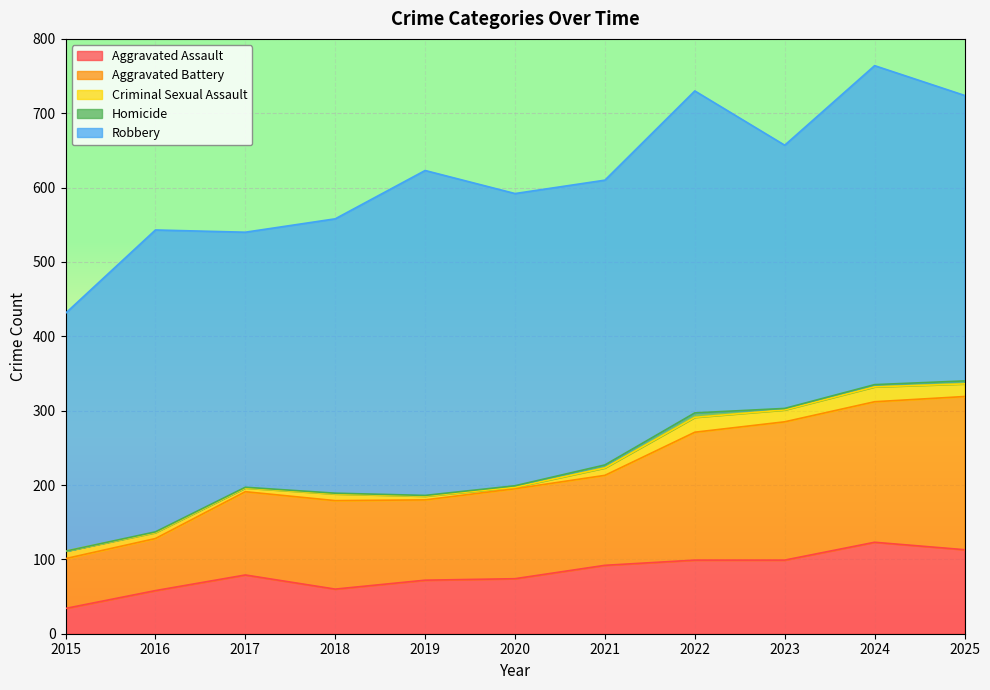

True or false: Aggravated Assault and Aggravated Battery intersect in this chart.

False